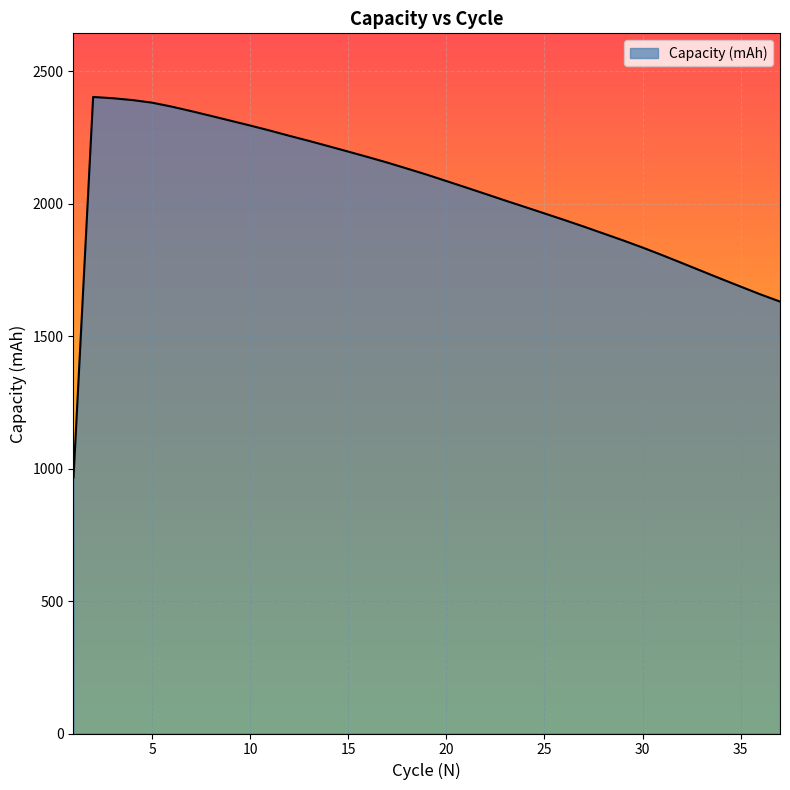

What is the difference between the maximum and minimum values?

1436.3